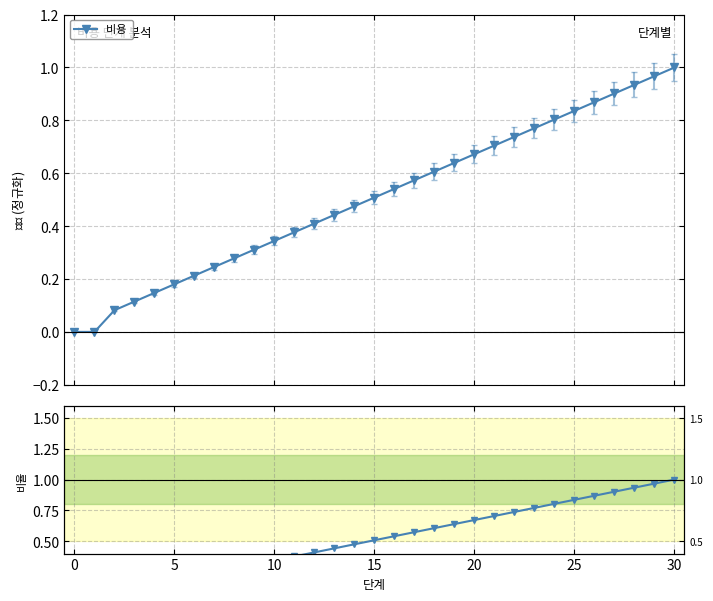

Count the number of categories in the chart.

31